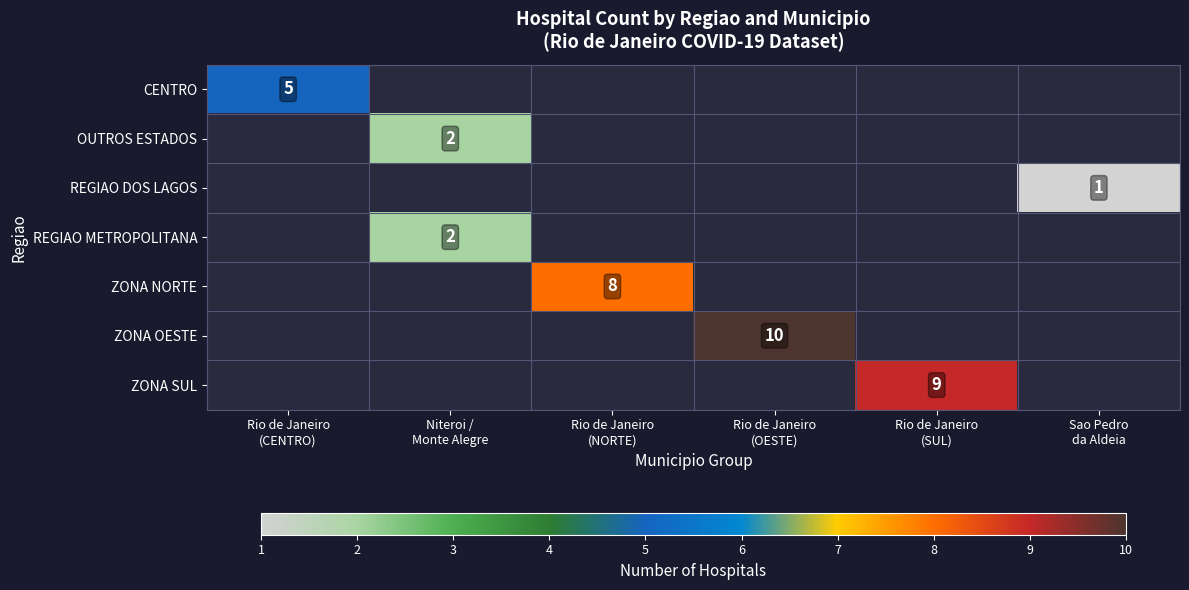

Is the value of ZONA OESTE at Rio de Janeiro (NORTE) greater than the value of ZONA SUL at Rio de Janeiro (CENTRO)?

No